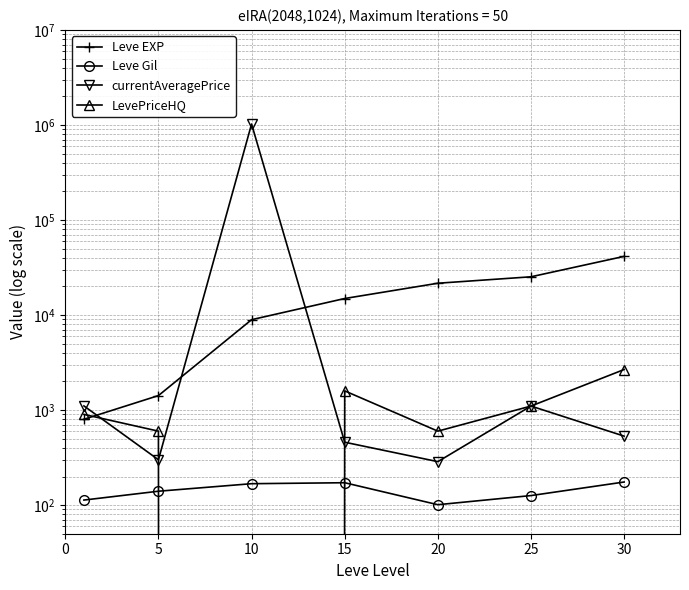

What are all the series names shown in the legend?

Leve EXP, Leve Gil, currentAveragePrice, LevePriceHQ